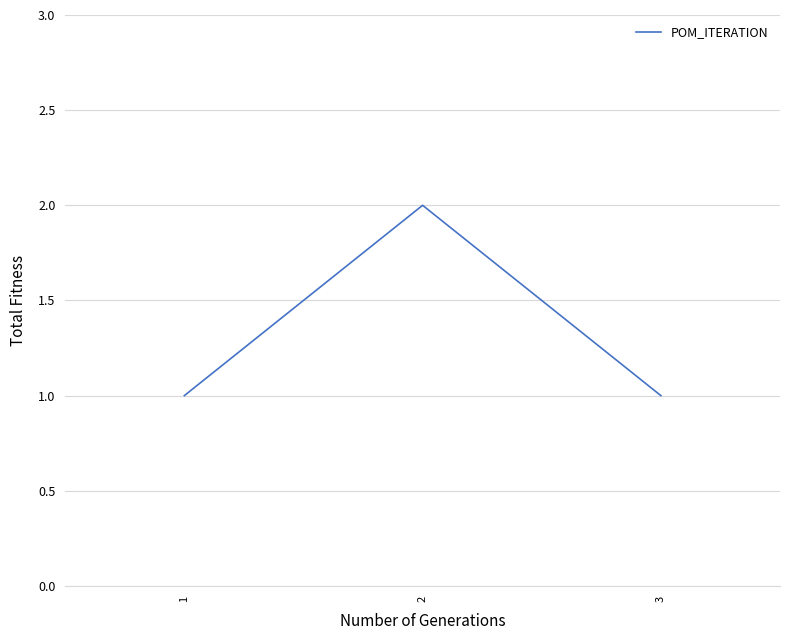

What is the smallest value displayed?

1